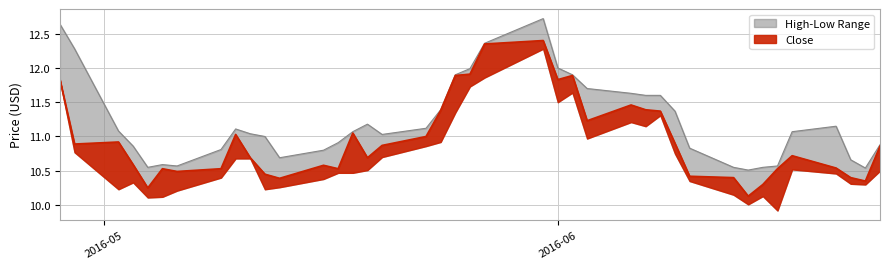

In close, how many points are lower than both neighbors (excluding endpoints)?

10